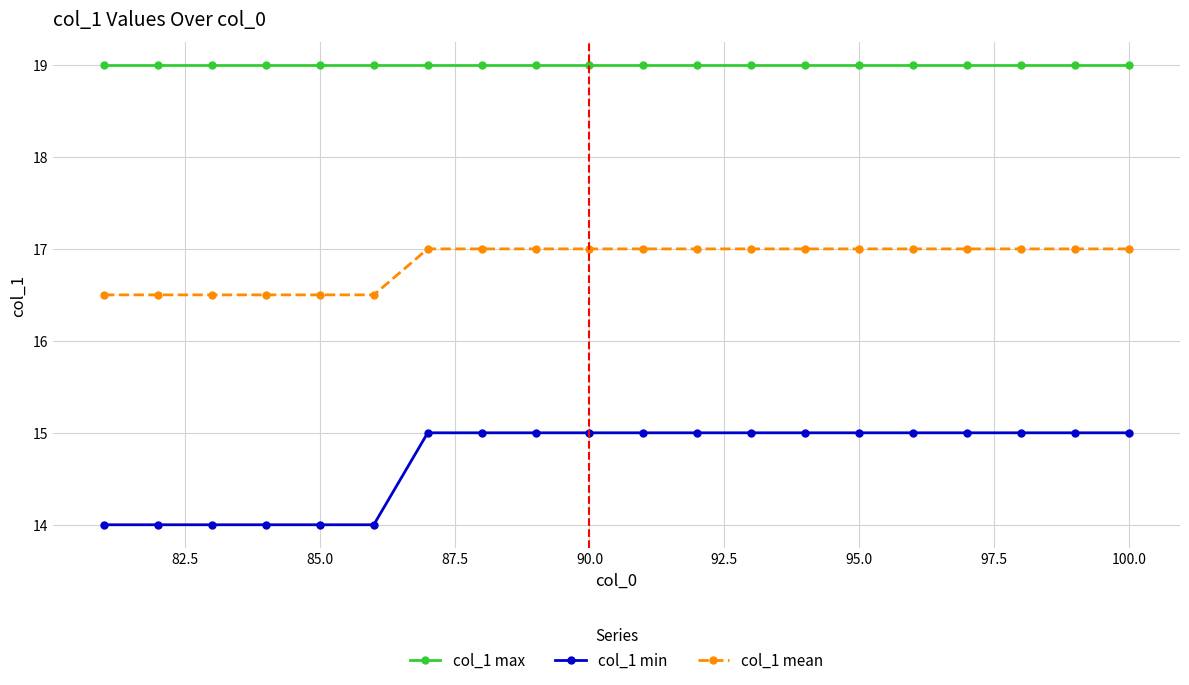

Which series has the widest spread of values?

col_1 min